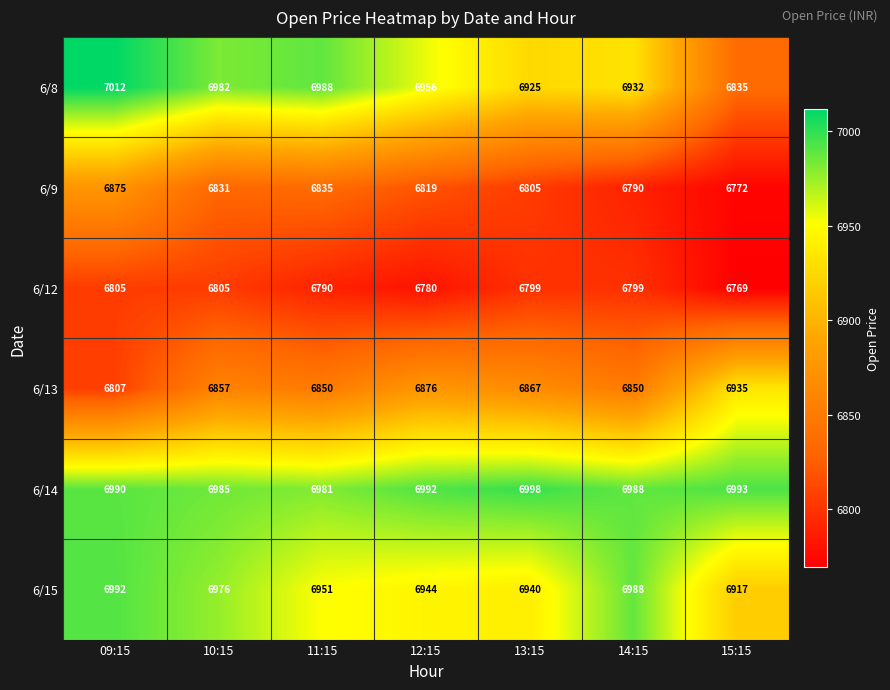

Which series changed the most between 13:15 and 14:15?

6/15